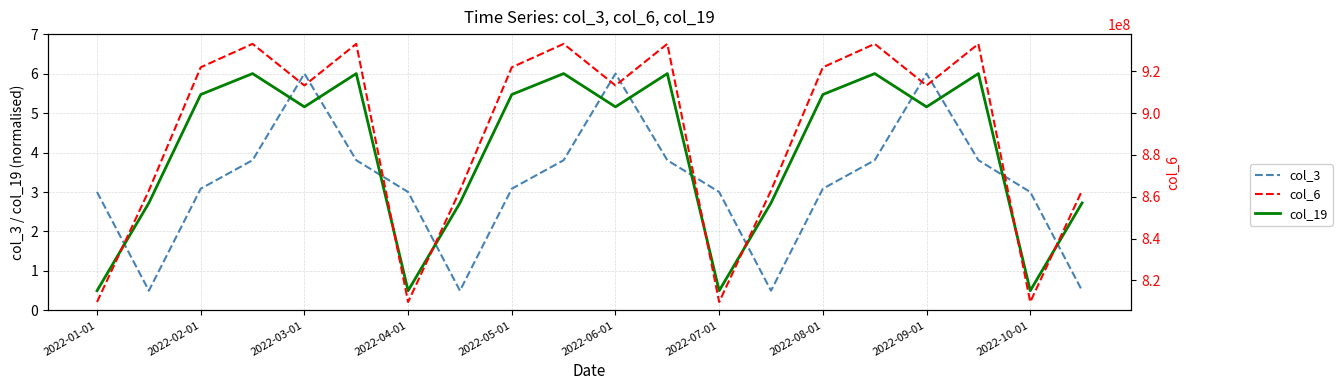

What position from the right is 2022-09-01?

4